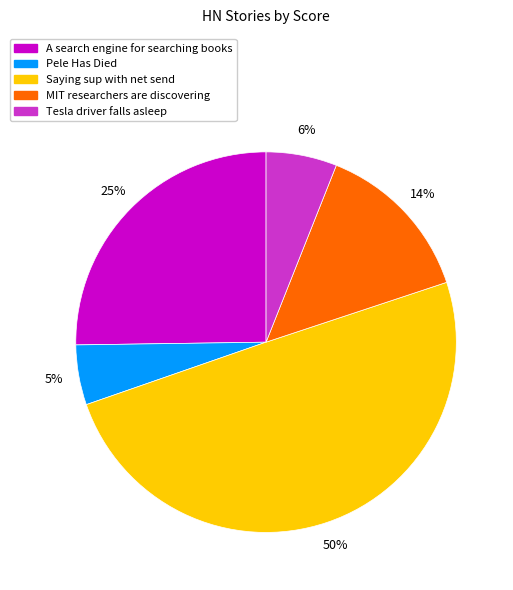

To the nearest percent, what is the combined percentage of MIT researchers are discovering and A search engine for searching books?

39%